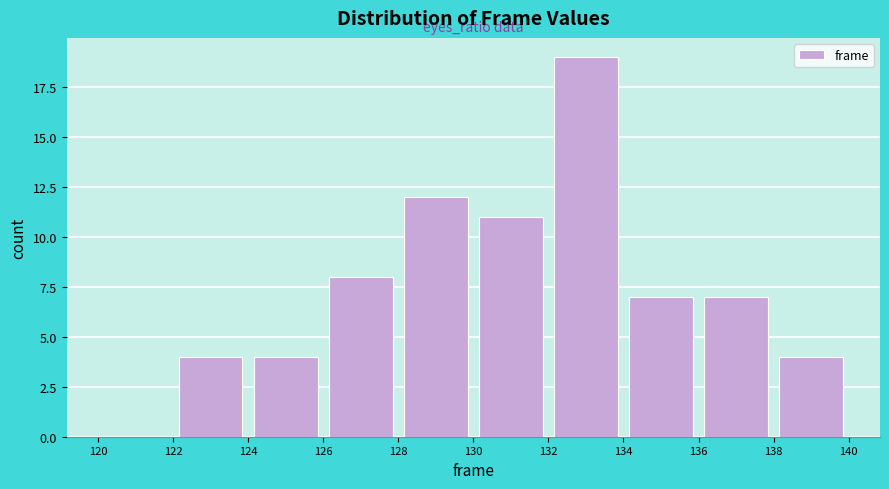

Reading left to right, list every bar in this chart as the range it spans on the x-axis followed by its height. The values are not printed on the chart, so give them approximately, as read against the axis.

120 to 122: 0
122 to 124: 4
124 to 126: 4
126 to 128: 8
128 to 130: 12
130 to 132: 11
132 to 134: 19
134 to 136: 7
136 to 138: 7
138 to 140: 4